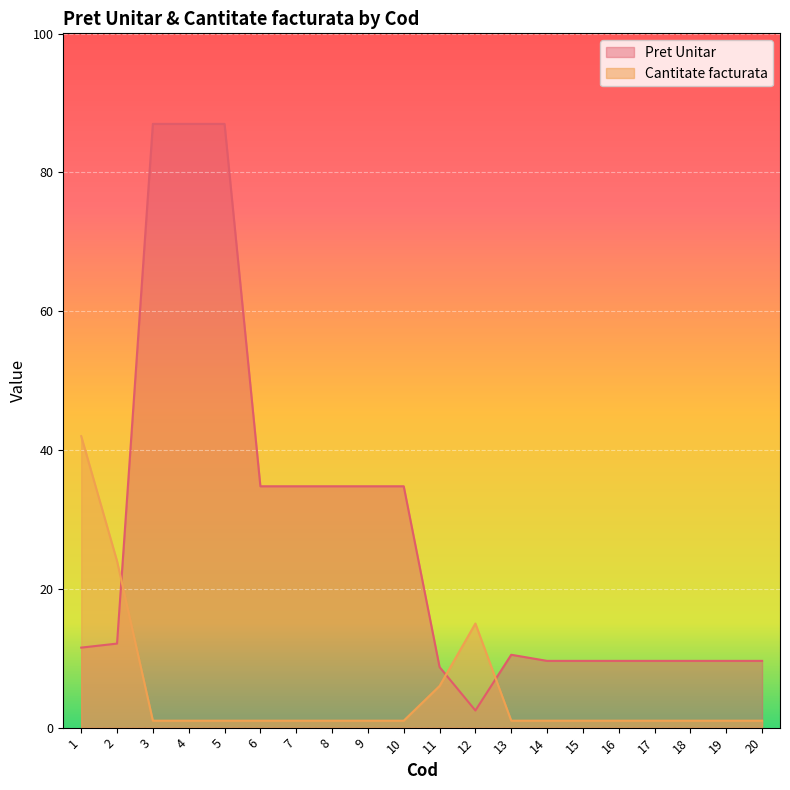

List the series in order of their overall mean, highest first.

Pret Unitar, Cantitate facturata